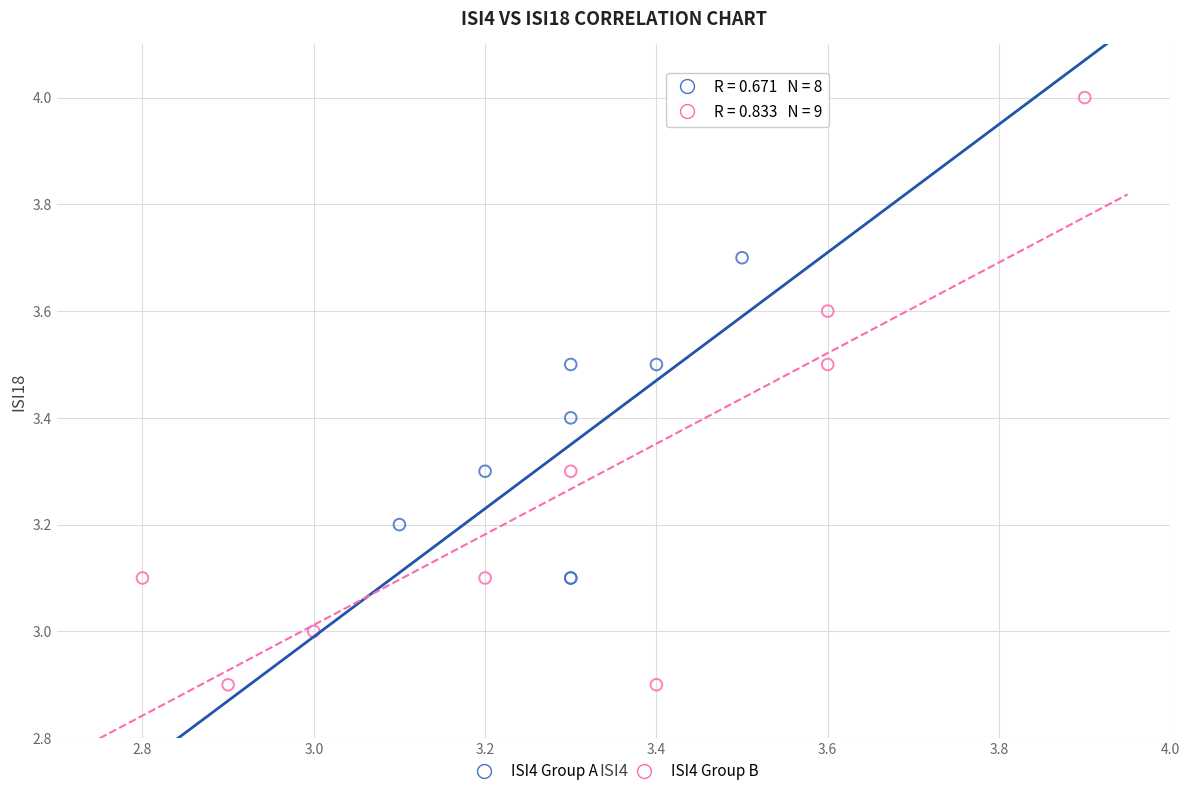

Which series has the largest Y range (max minus min)?

ISI4 Group B